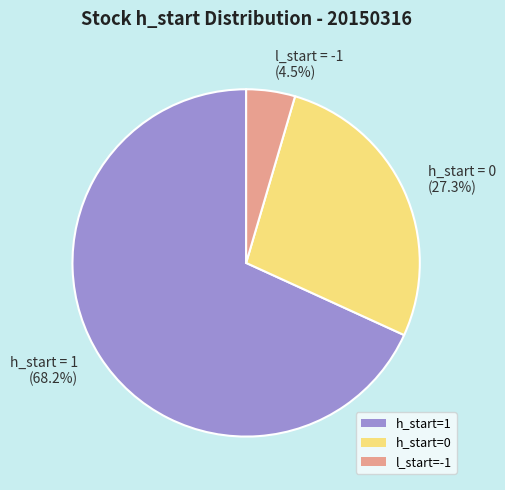

How many segments does this pie chart have?

3